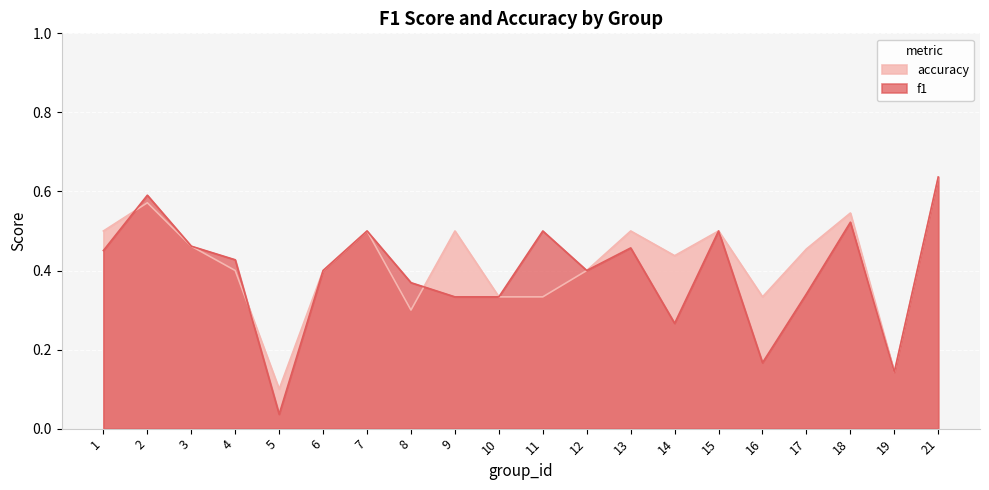

What is the difference between the second highest and minimum values in the f1 series?

0.6